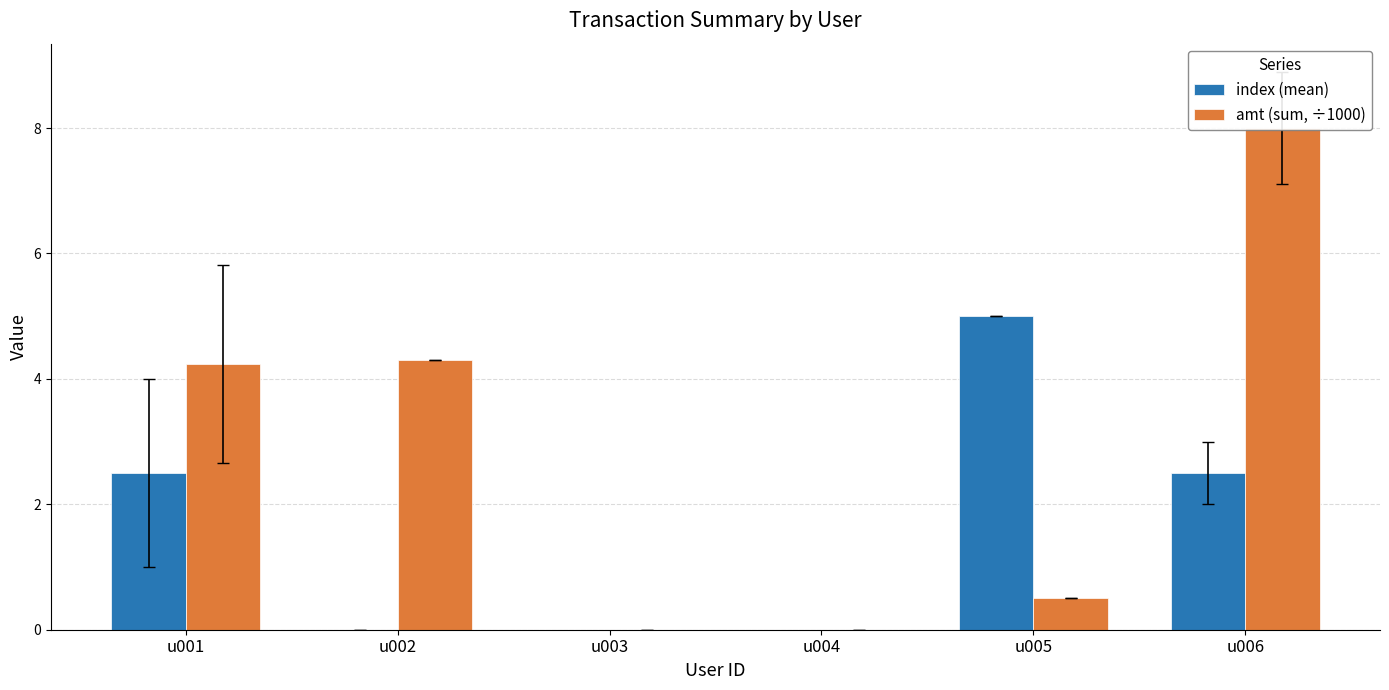

What is the difference between the second highest and second lowest values in the amt (sum, ÷1000) series?

4.3